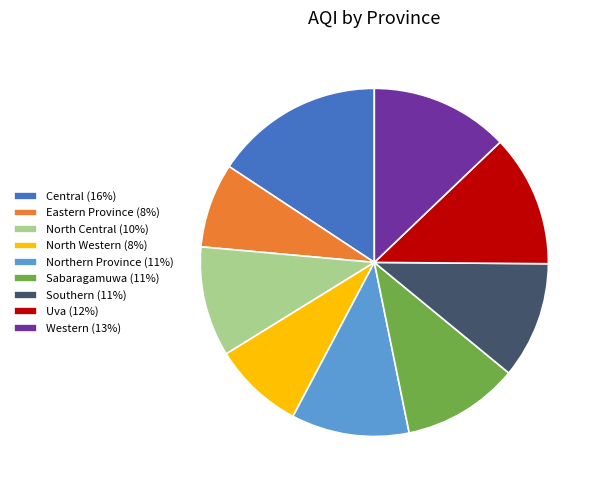

Between Eastern Province and Western, which is larger?

Western